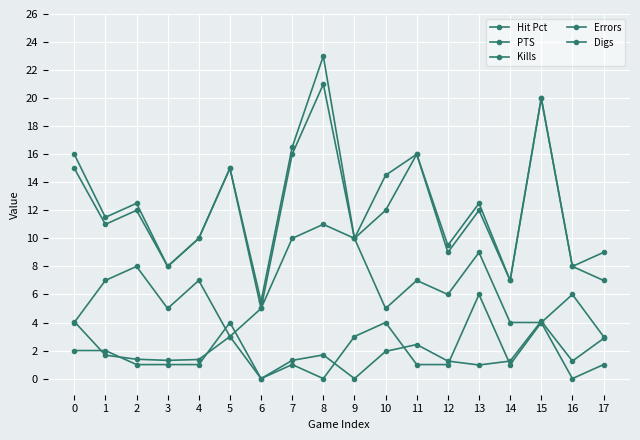

Is the value of Hit Pct at 17 greater than the value of Digs at 16?

Yes